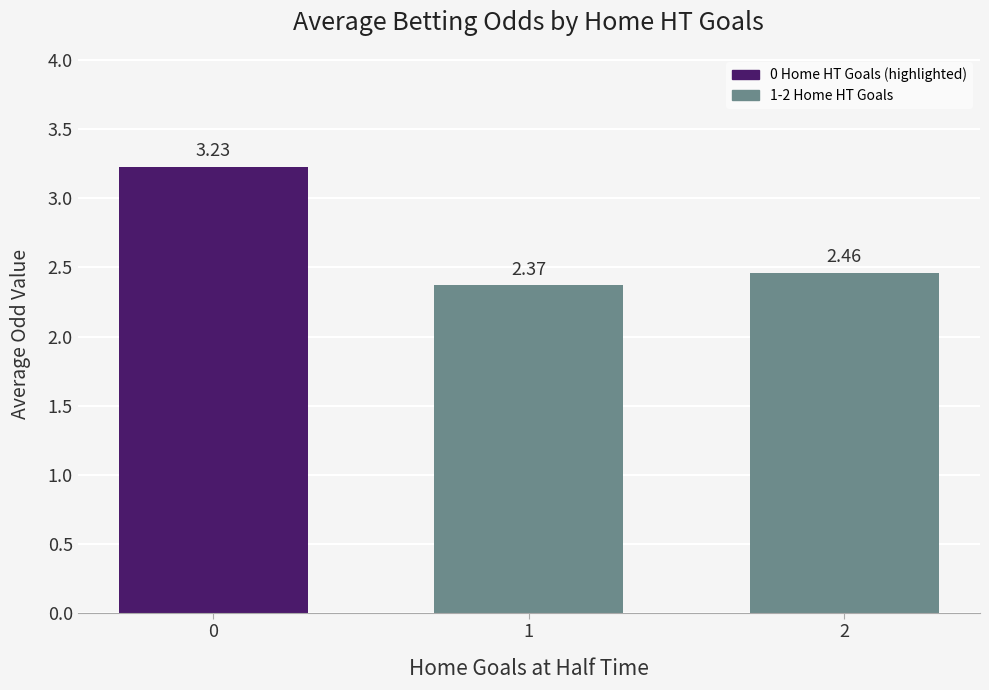

What is the difference between the maximum and minimum values?

0.9